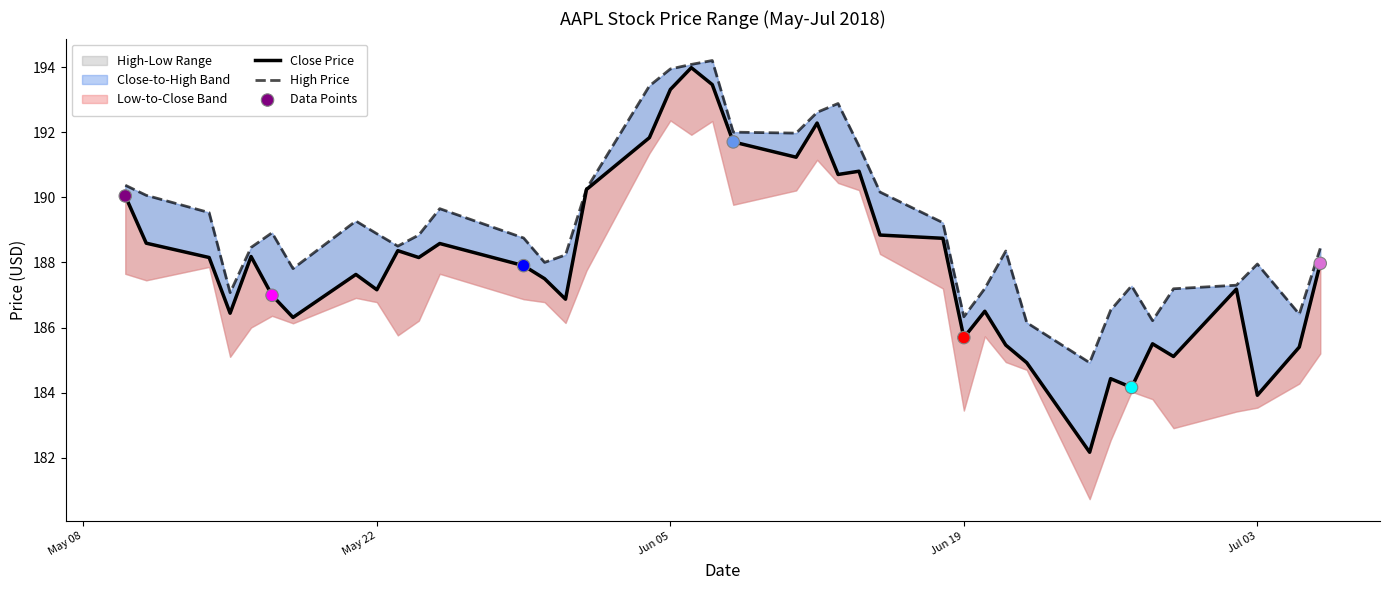

Which series contains the highest Y value?

High